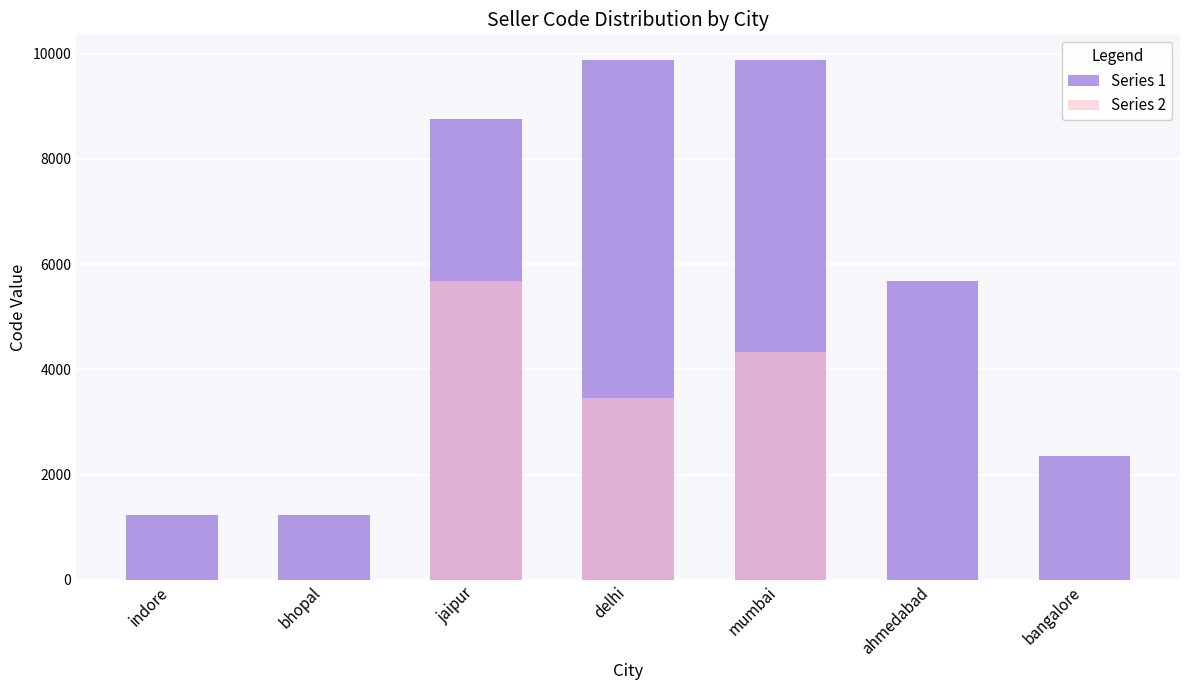

What is the approximate value of Series 1 at bhopal?

1234